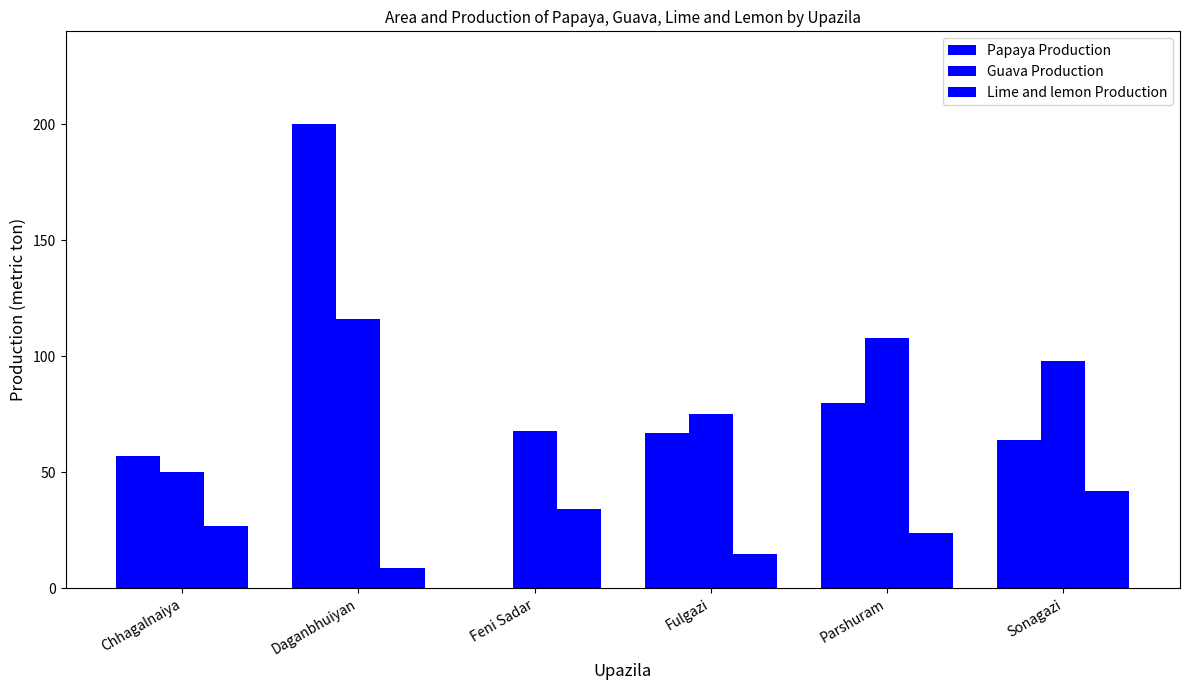

The value of Lime and lemon Production at Fulgazi is 15. True or false?

True